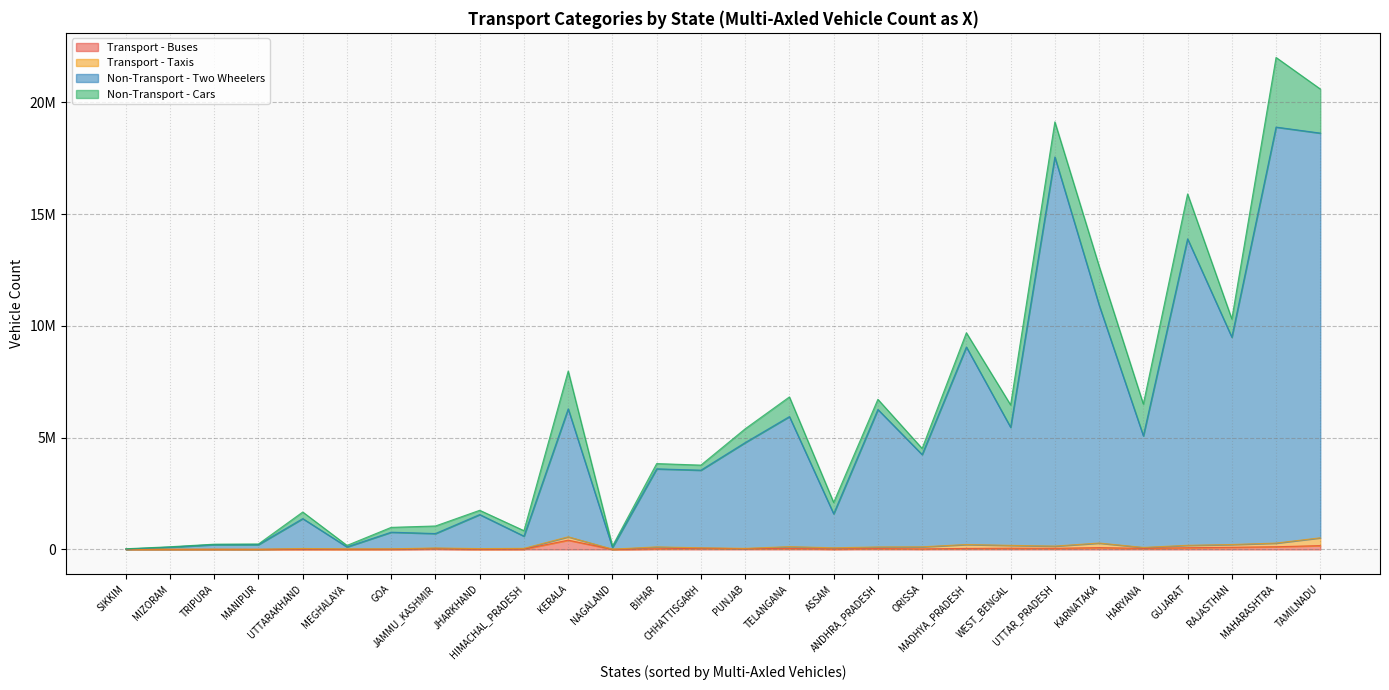

What is the value of the Transport - Buses point at the 5th from the left?

11224